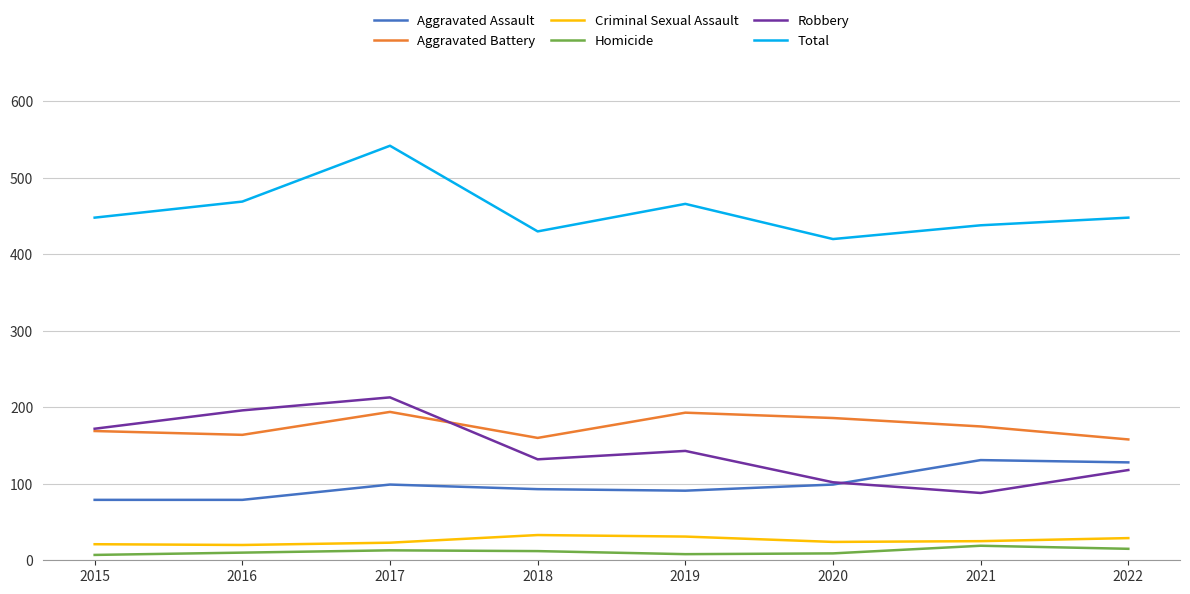

True or false: Aggravated Assault and Robbery intersect in this chart.

True